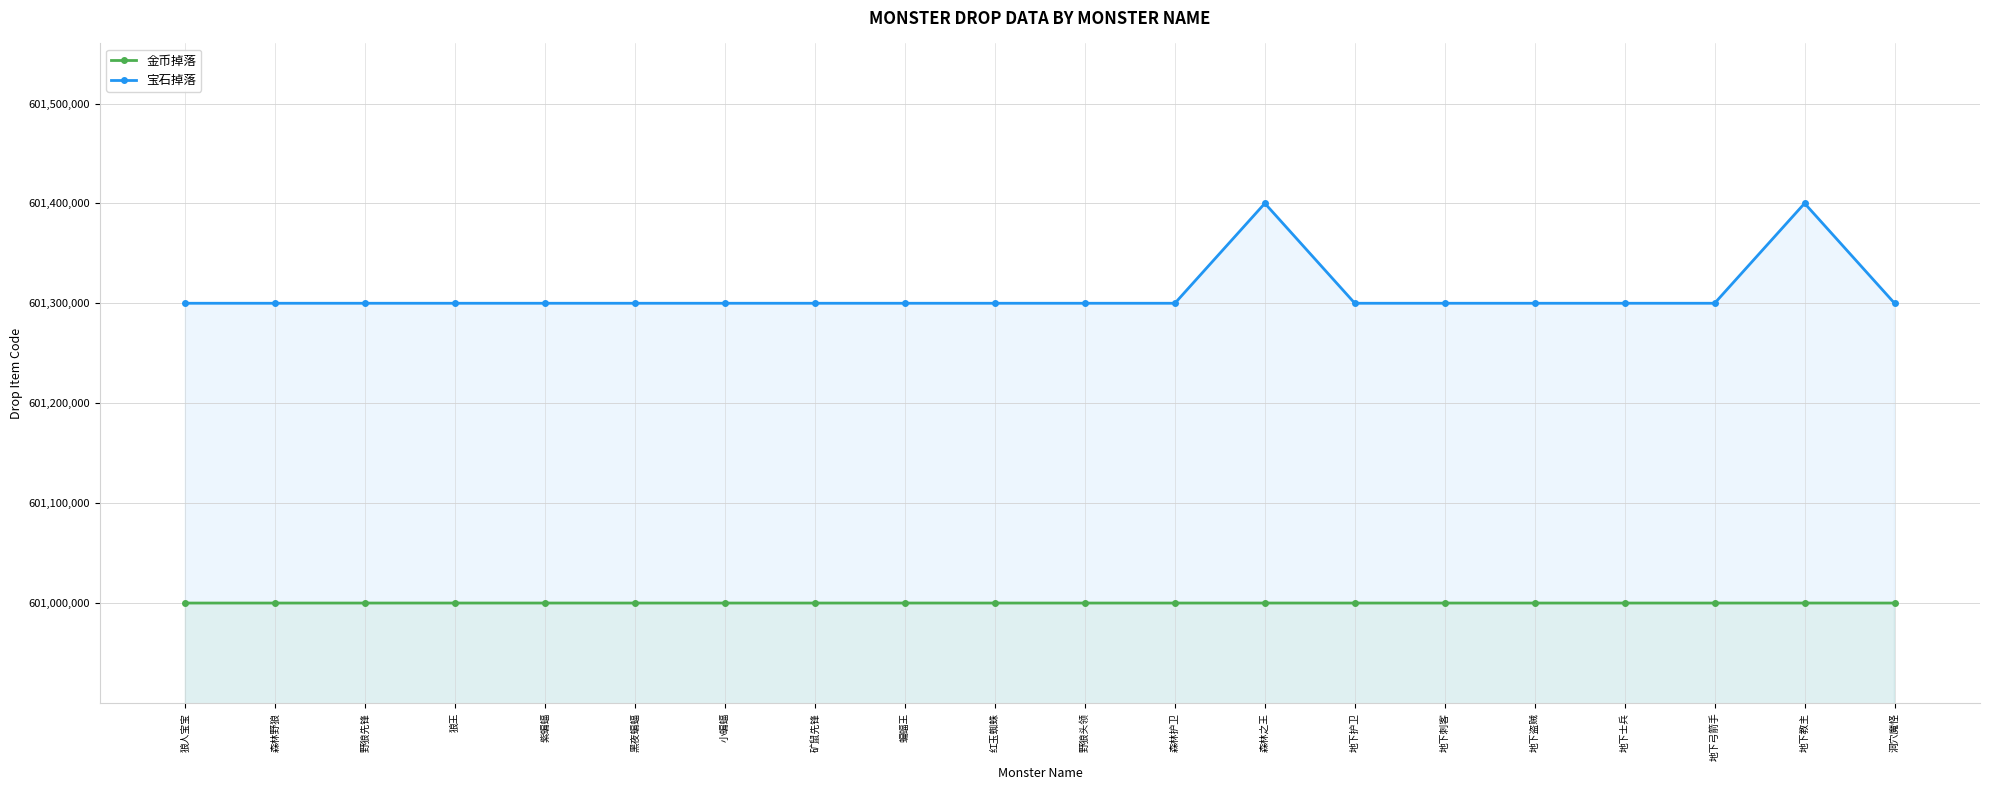

Which series changed the most between 黑夜蝙蝠 and 地下护卫?

金币掉落